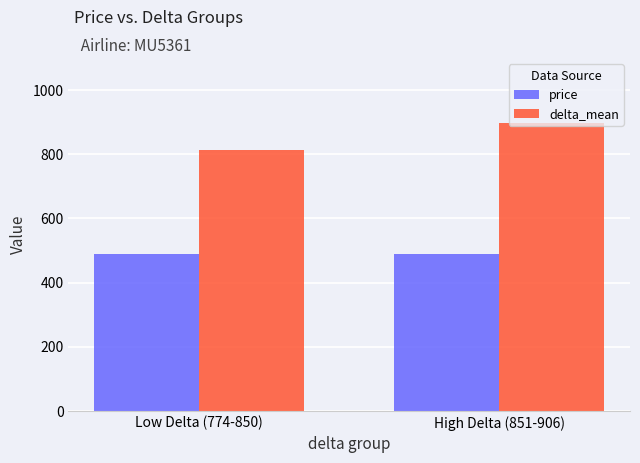

At which category does the chart reach its peak across all series?

High Delta (851-906)